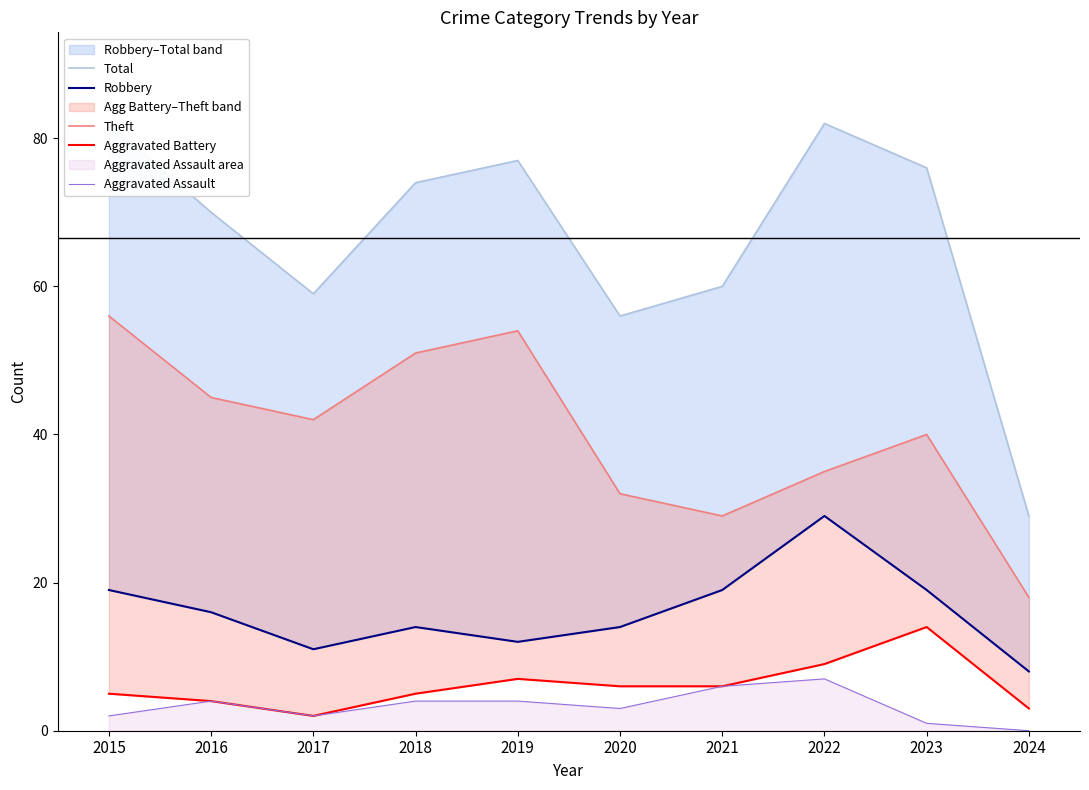

Is the value of Aggravated Battery at 2024 greater than the value of Total at 2017?

No